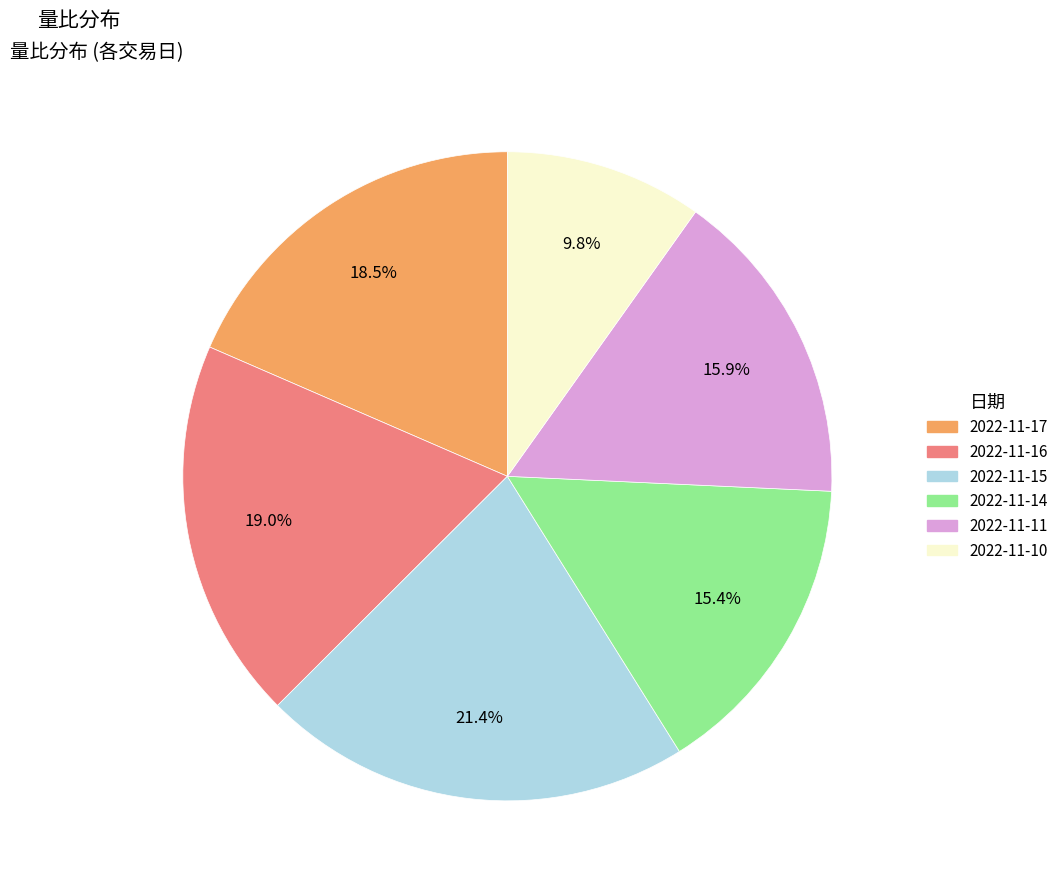

To the nearest percent, what percentage of the pie is 2022-11-16?

19%